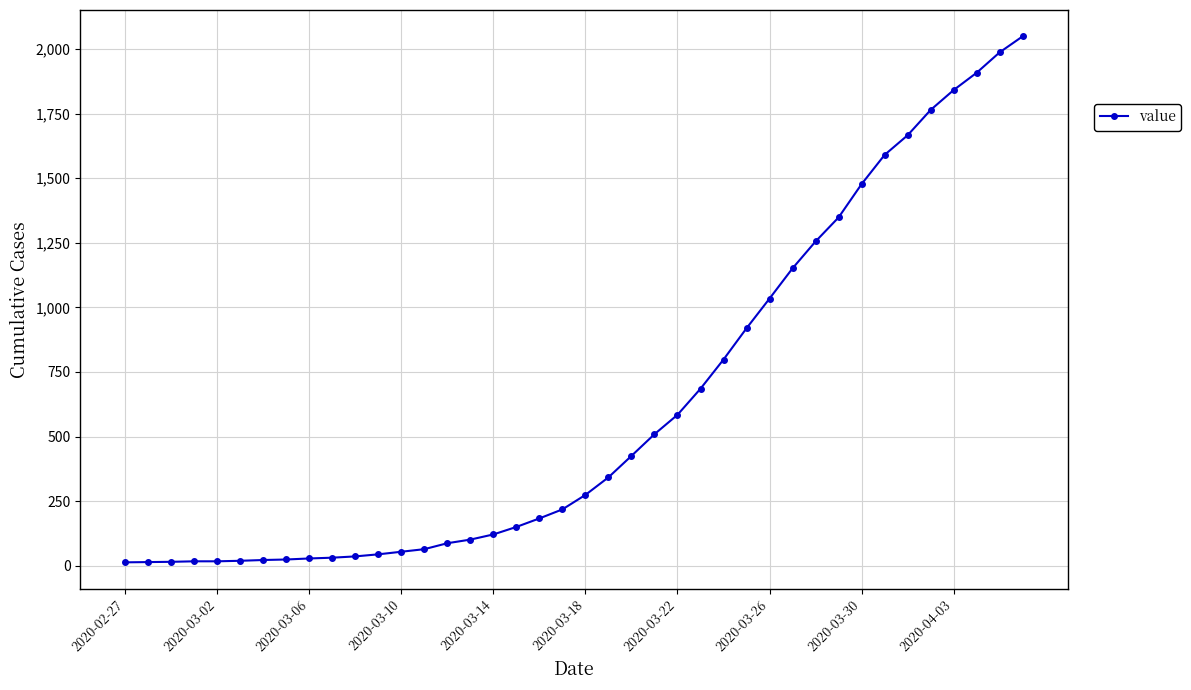

What is the maximum value shown in the chart?

2049